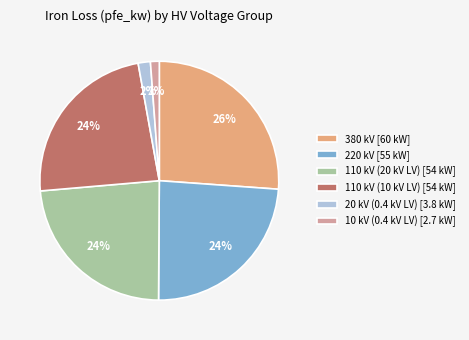

To the nearest percent, what percentage of the pie is 10 kV (0.4 kV LV) [2.7 kW]?

1%